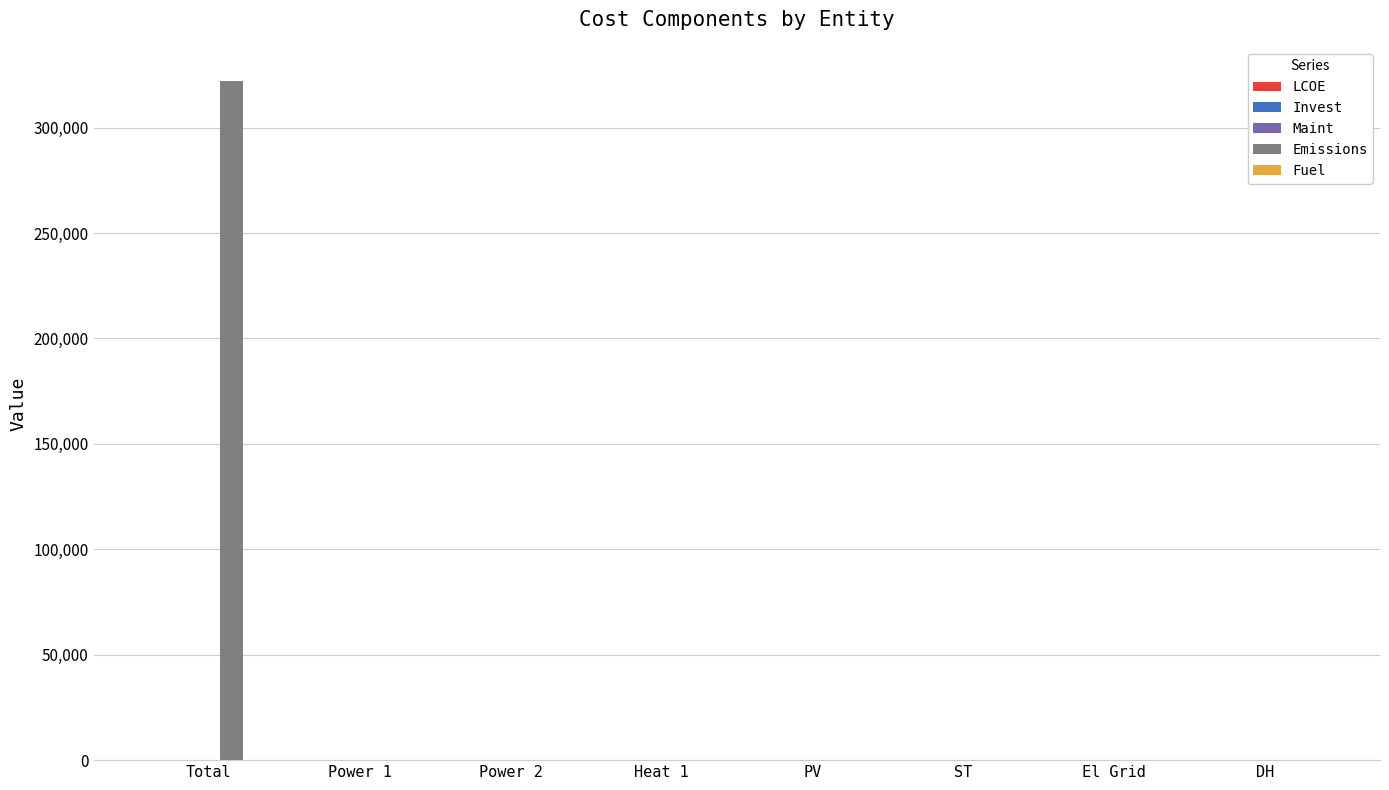

At which category does the chart reach its peak across all series?

Total